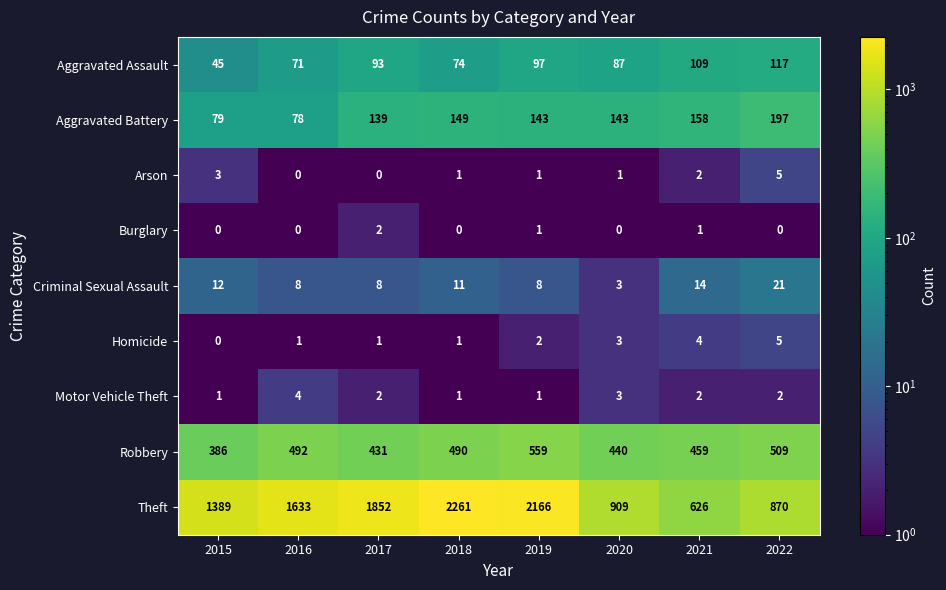

How many series are shown in this chart?

9